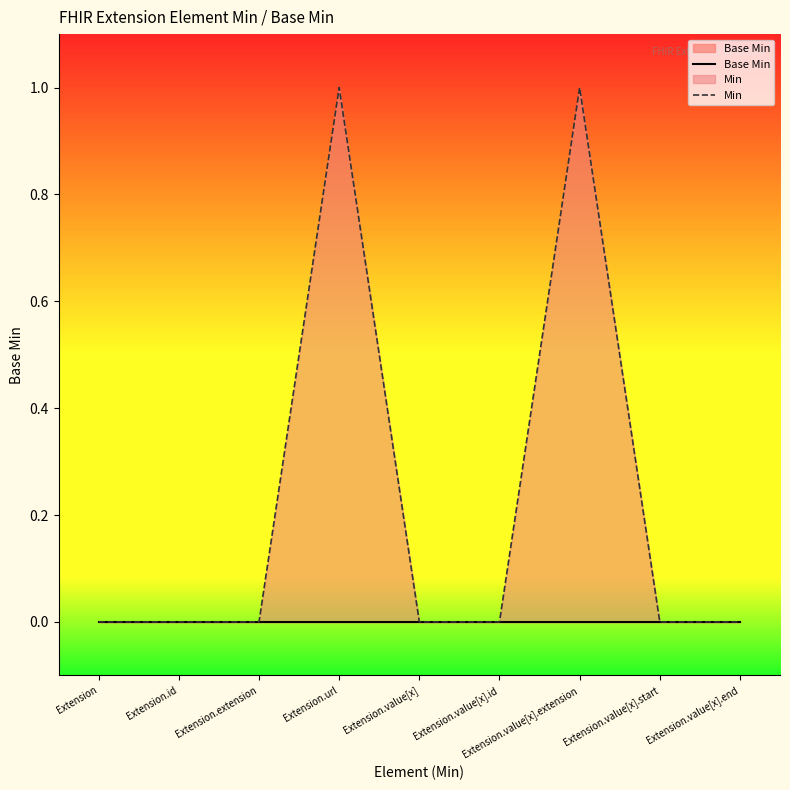

Between Extension.url and Extension.extension, which is larger?

Extension.url